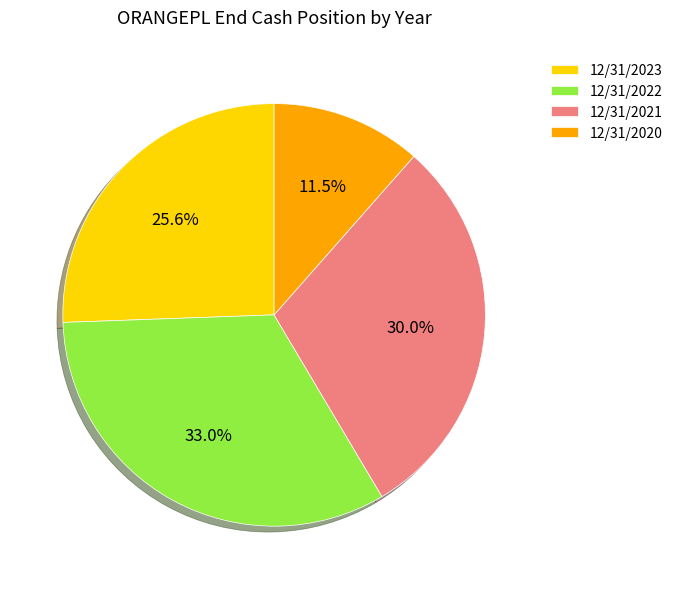

Which has a higher value, 12/31/2020 or 12/31/2023?

12/31/2023